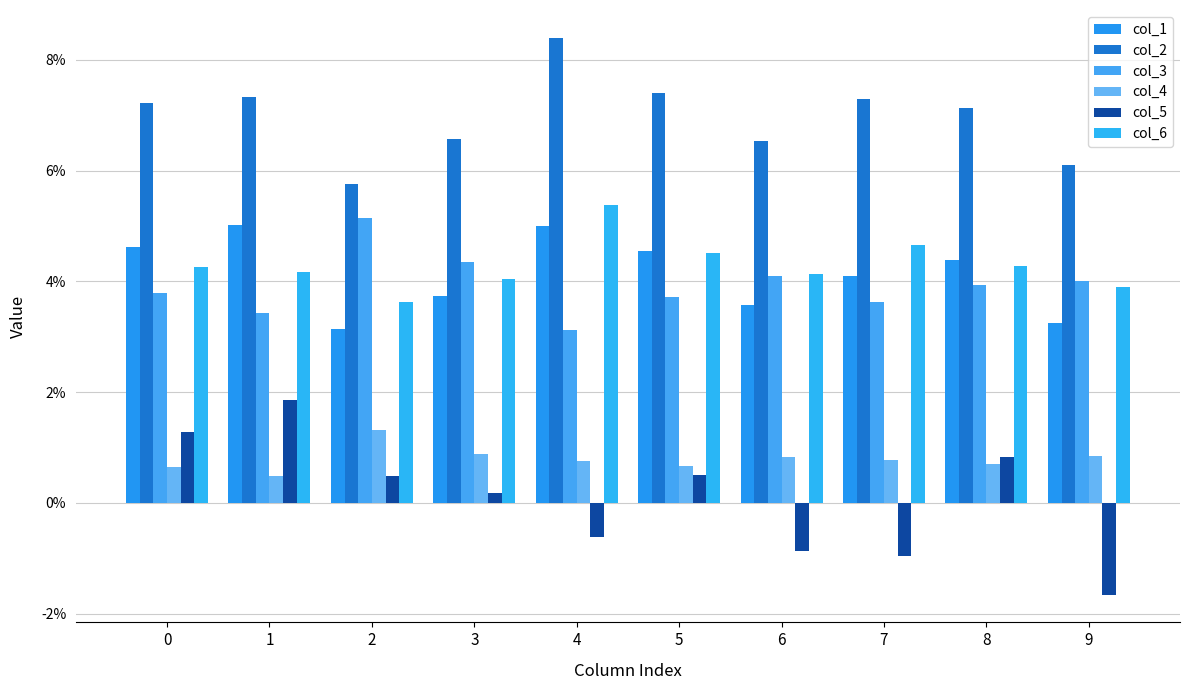

At how many categories does at least one series exceed 0?

10